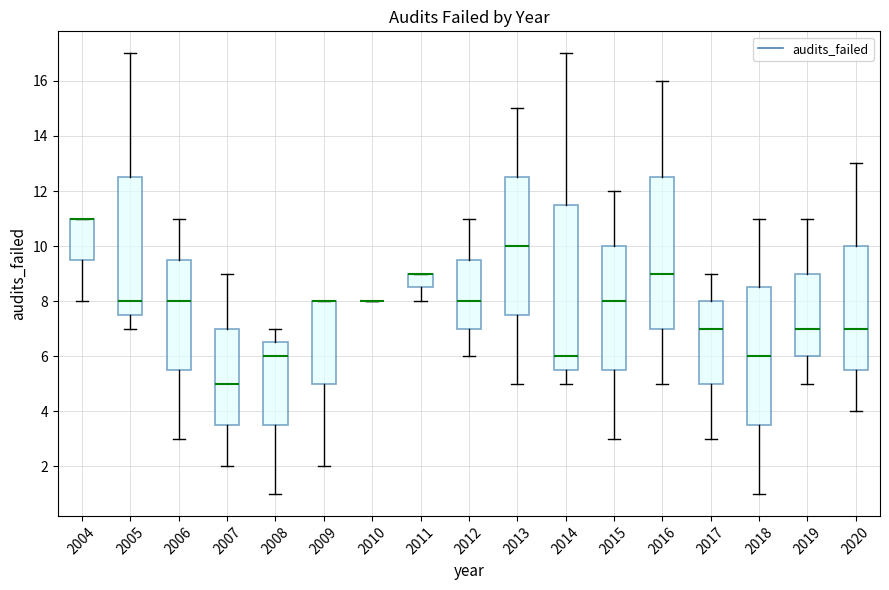

Reading left to right, transcribe this box plot: for each box, give where its median line is, the range the box spans, and where its two whiskers end, as read against the y-axis. The values are not printed on the chart, so give them approximately, as read against the axis.

2004: median 11.0 (drawn on the box's upper edge), box 9.6 to 11.0, whiskers 8.0 to 11.0
2005: median 8.0, box 7.6 to 12.6, whiskers 7.0 to 17.0
2006: median 8.0, box 5.6 to 9.6, whiskers 3.0 to 11.0
2007: median 5.0, box 3.6 to 7.0, whiskers 2.0 to 9.0
2008: median 6.0, box 3.6 to 6.6, whiskers 1.0 to 7.0
2009: median 8.0 (drawn on the box's upper edge), box 5.0 to 8.0, whiskers 2.0 to 8.0
2010: box collapsed to a line at 8.0, whiskers 8.0 to 8.0
2011: median 9.0 (drawn on the box's upper edge), box 8.6 to 9.0, whiskers 8.0 to 9.0
2012: median 8.0, box 7.0 to 9.6, whiskers 6.0 to 11.0
2013: median 10.0, box 7.6 to 12.6, whiskers 5.0 to 15.0
2014: median 6.0, box 5.6 to 11.6, whiskers 5.0 to 17.0
2015: median 8.0, box 5.6 to 10.0, whiskers 3.0 to 12.0
2016: median 9.0, box 7.0 to 12.6, whiskers 5.0 to 16.0
2017: median 7.0, box 5.0 to 8.0, whiskers 3.0 to 9.0
2018: median 6.0, box 3.6 to 8.6, whiskers 1.0 to 11.0
2019: median 7.0, box 6.0 to 9.0, whiskers 5.0 to 11.0
2020: median 7.0, box 5.6 to 10.0, whiskers 4.0 to 13.0